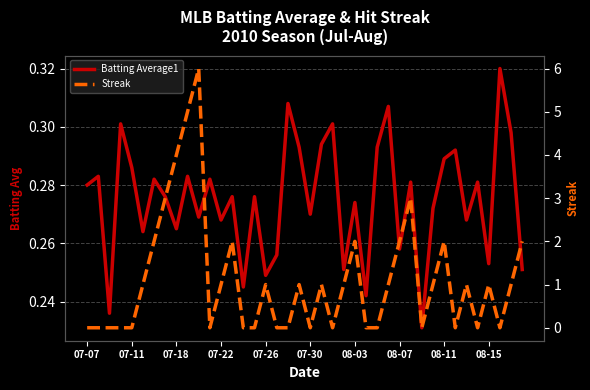

Rank the series by their average value, from highest to lowest.

Streak, Batting Average1